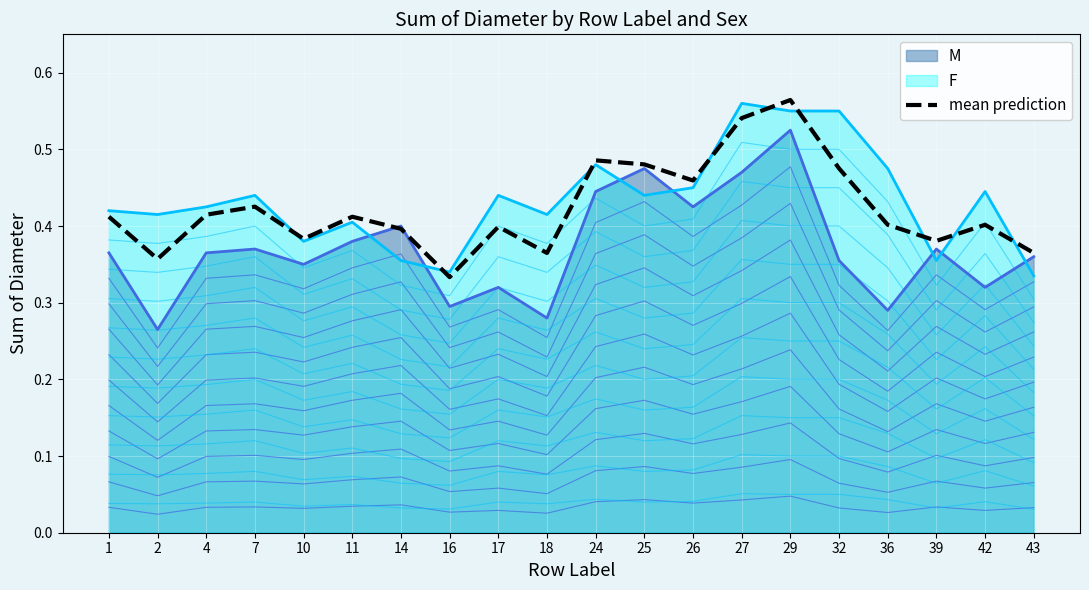

At which category does the data reach its first local peak?

7